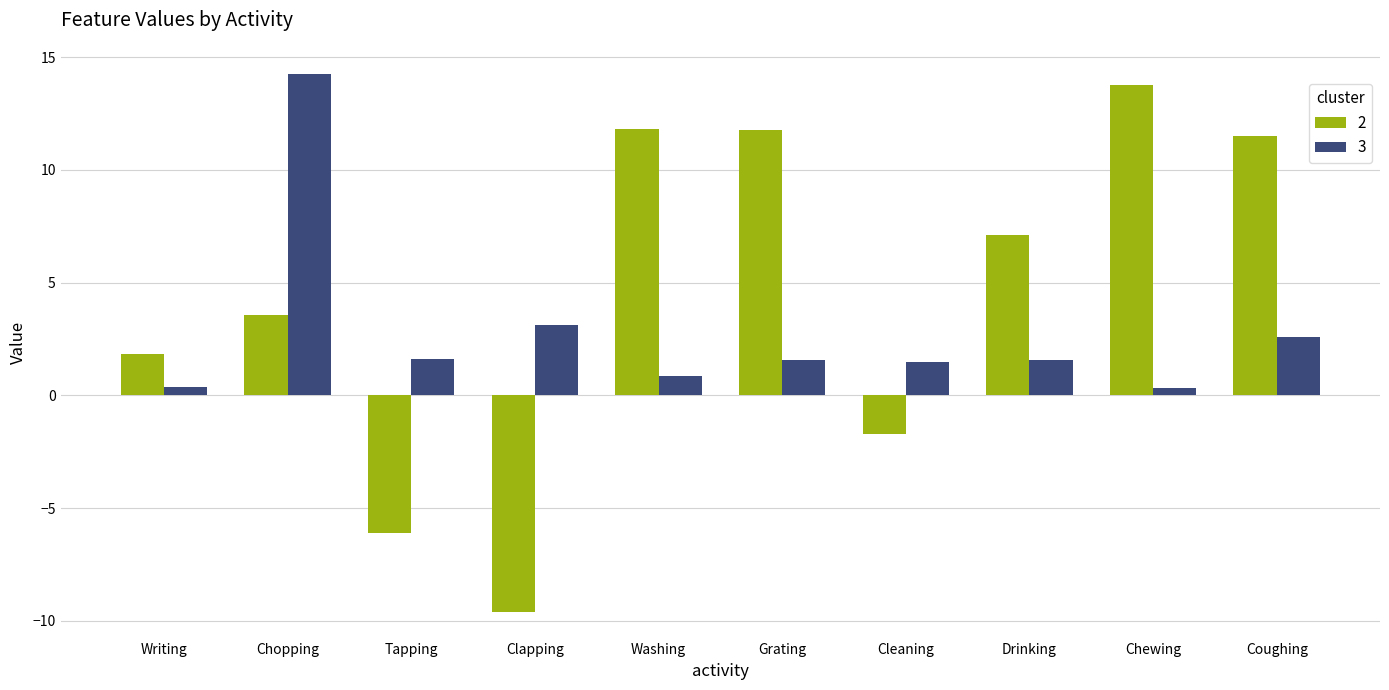

What is the sum of all 3 values?

27.7